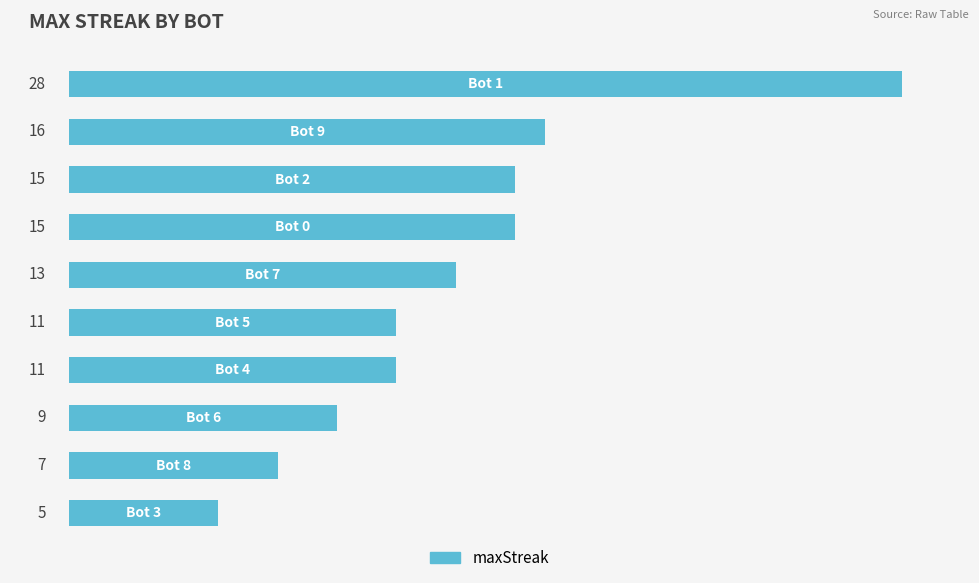

How many bars are there in total?

10